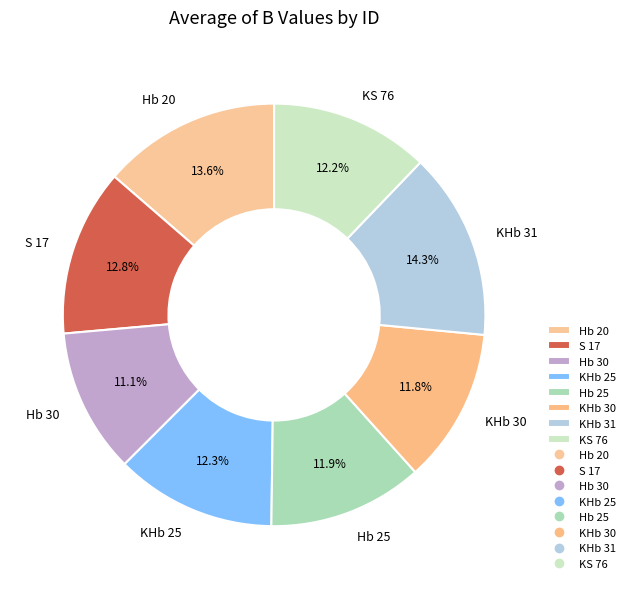

The KHb 30 slice represents 1% of the pie. True or false?

False